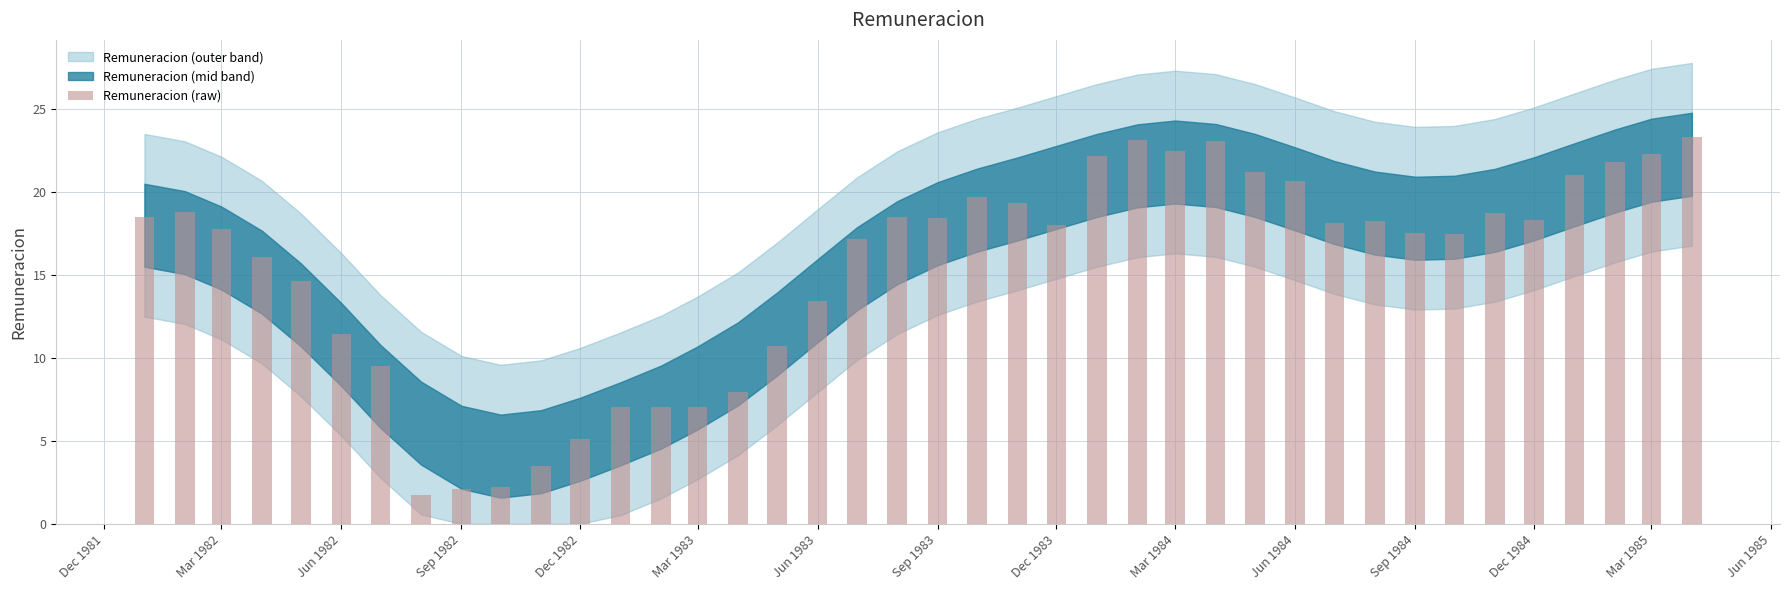

What is the difference between the maximum and minimum values?

21.6